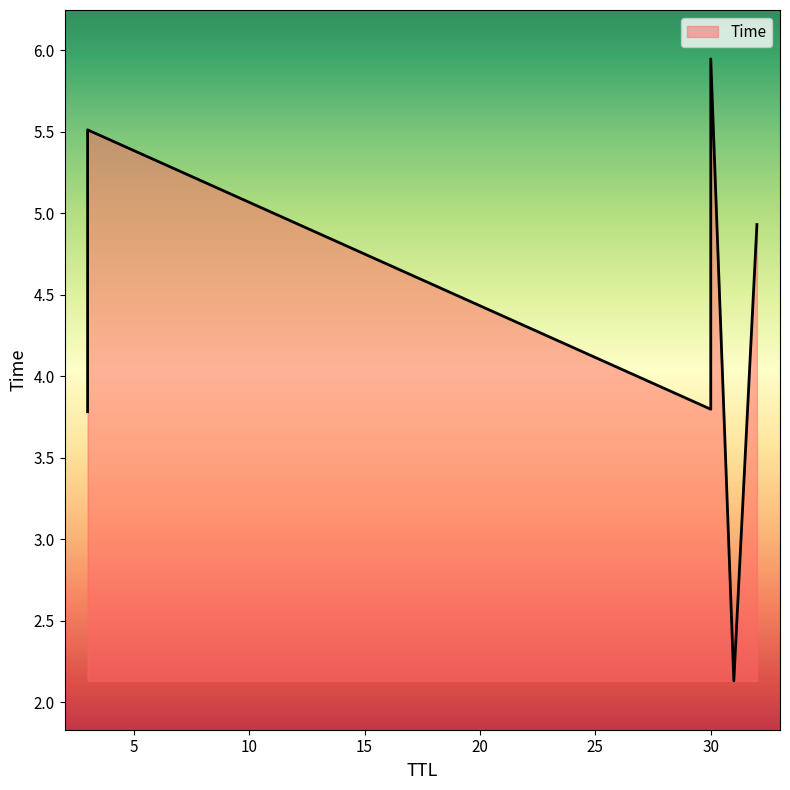

Rank the categories by value from lowest to highest.

31, 3, 30, 32, 3, 30